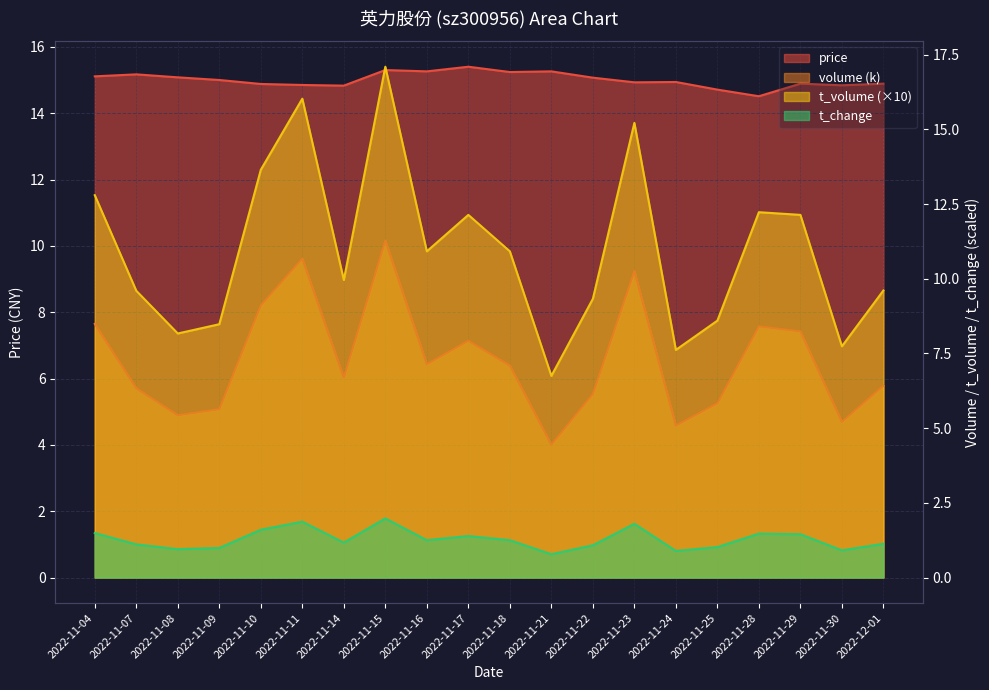

At how many categories does at least one series exceed 3?

20